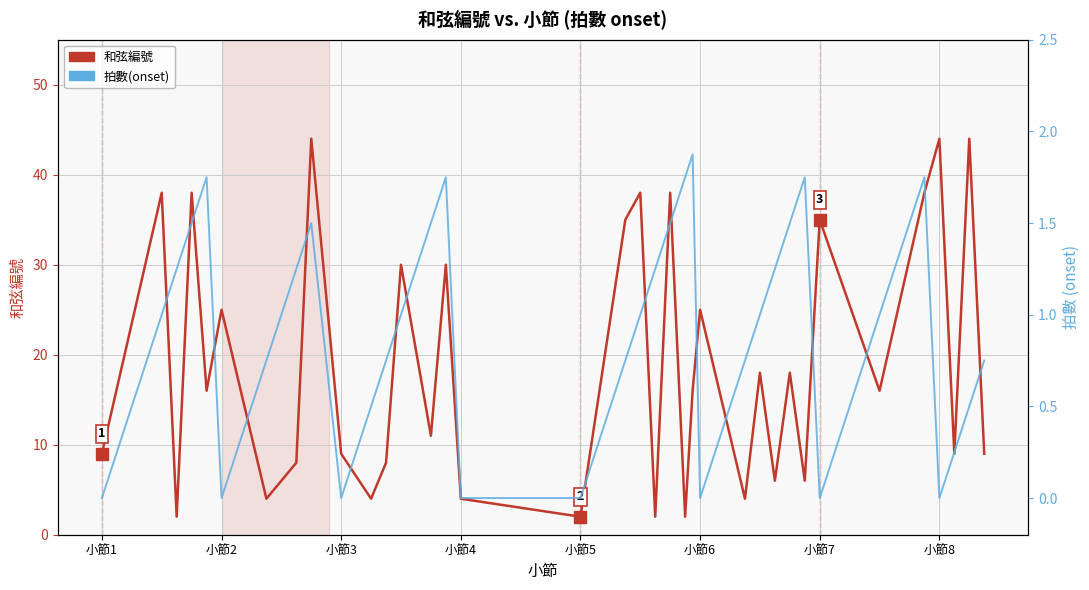

What is the value of the 和弦編號 point at the 8th from the left?

8.0